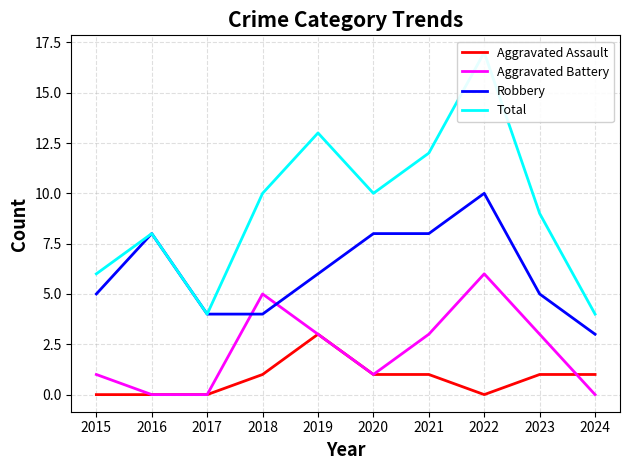

At which label is Robbery closest to 6?

2019